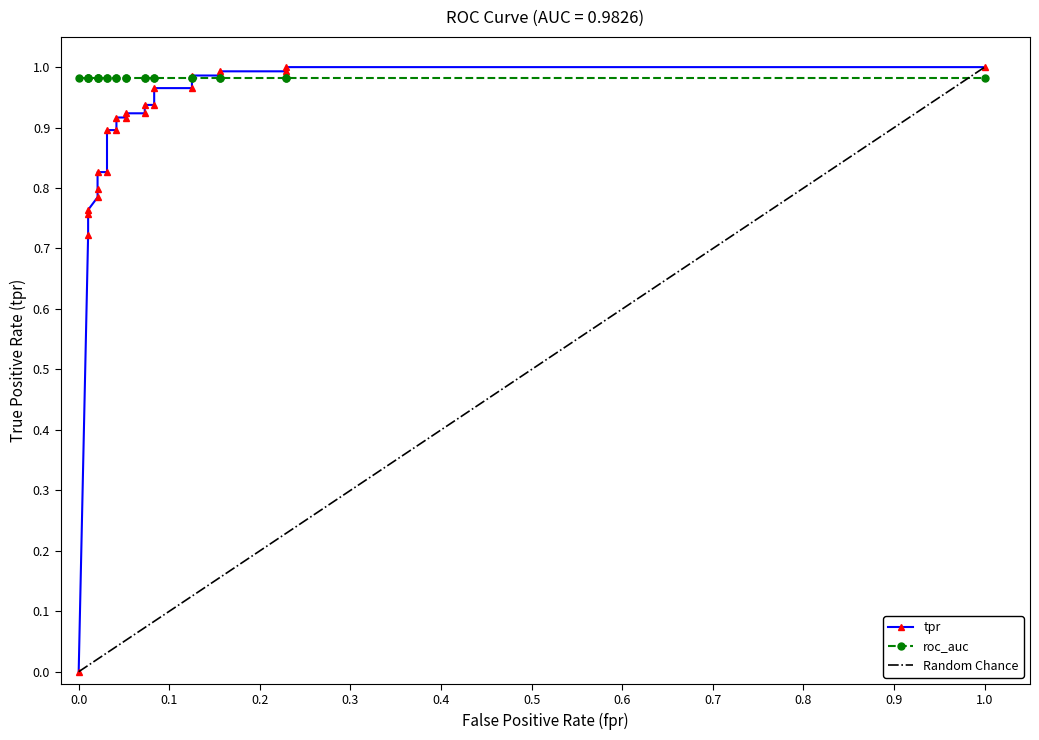

Does the chart have visible grid lines?

No